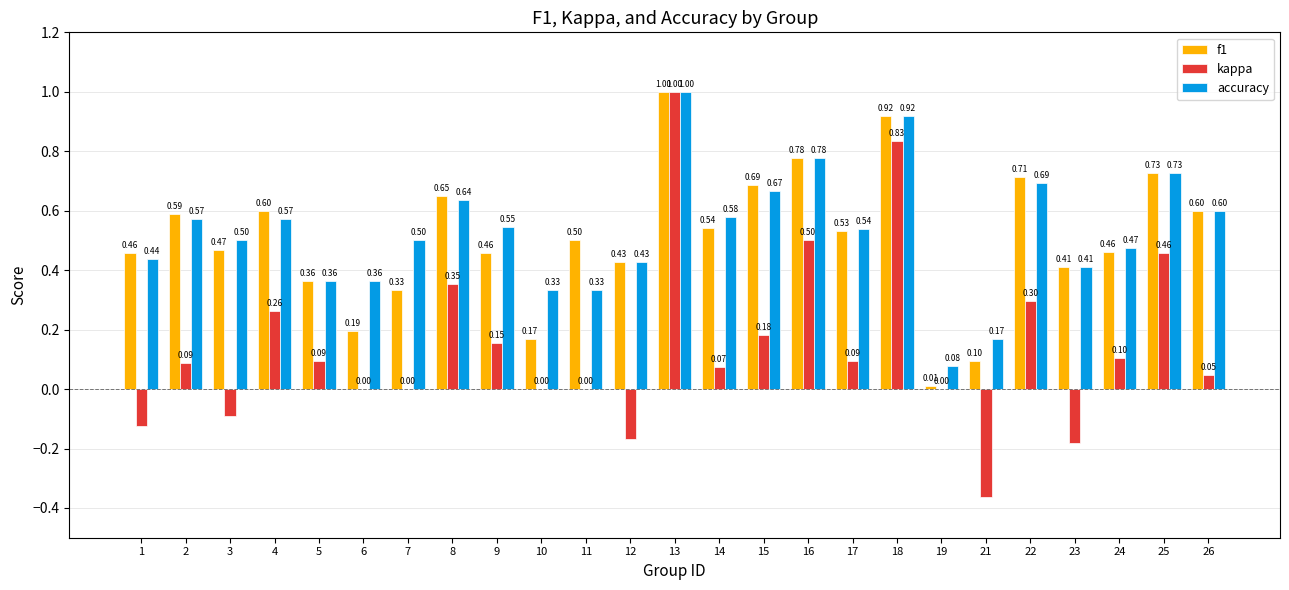

At which category is the sum across all series the highest?

13